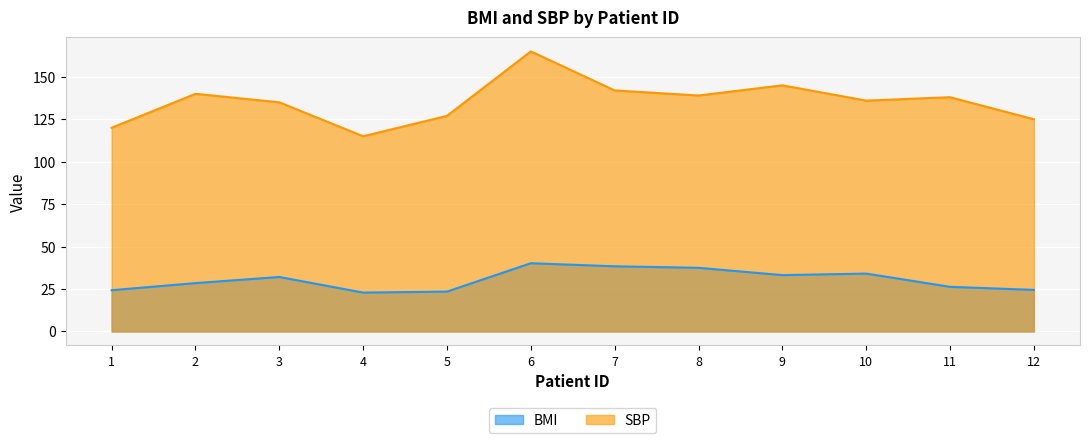

Does the chart display data point markers on the line(s)?

No